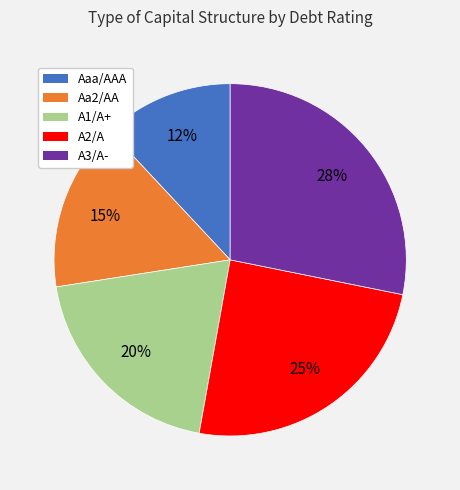

Is there a majority slice in this chart?

No